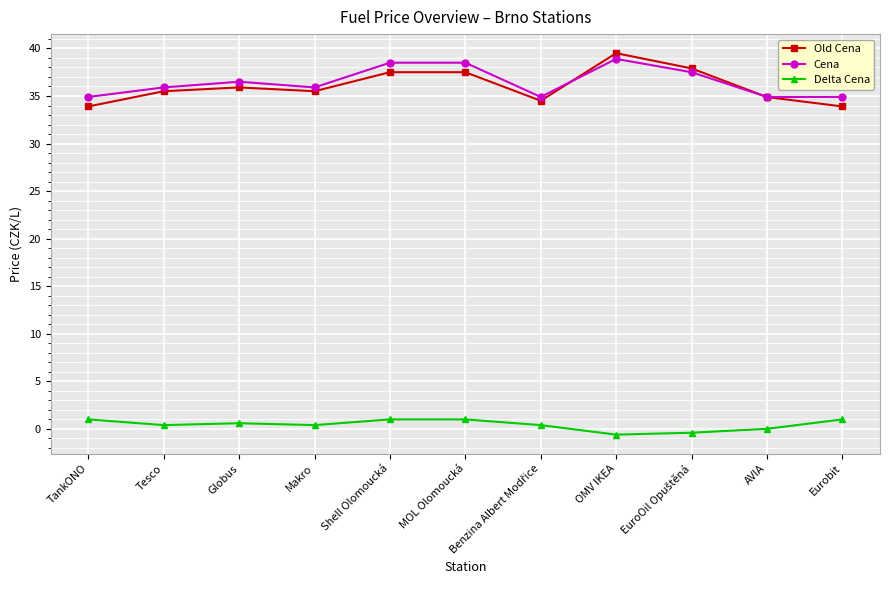

True or false: Delta Cena and Cena intersect in this chart.

False